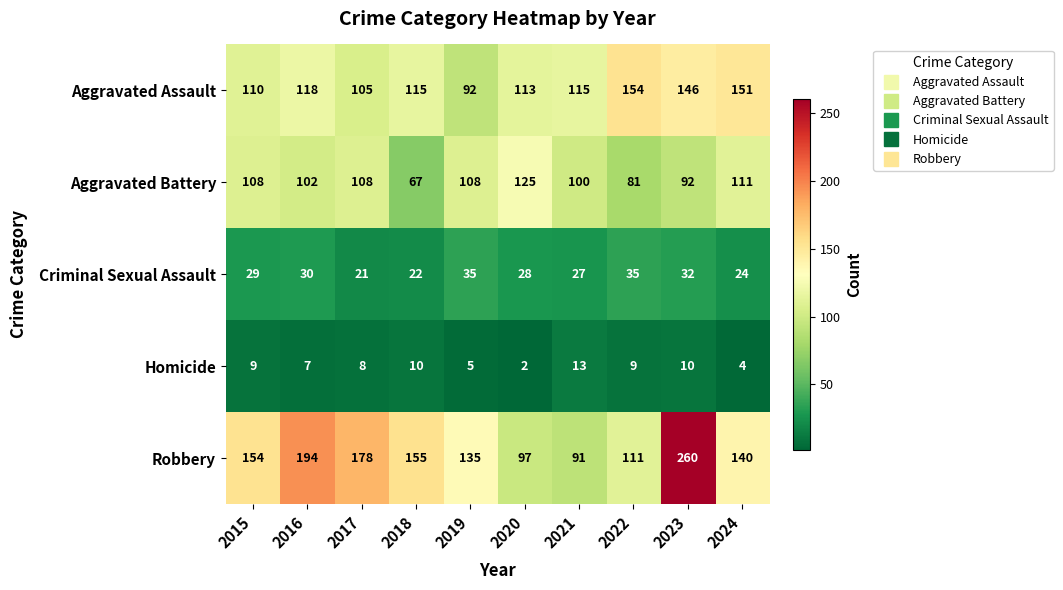

At which category is the sum across all series the highest?

2023